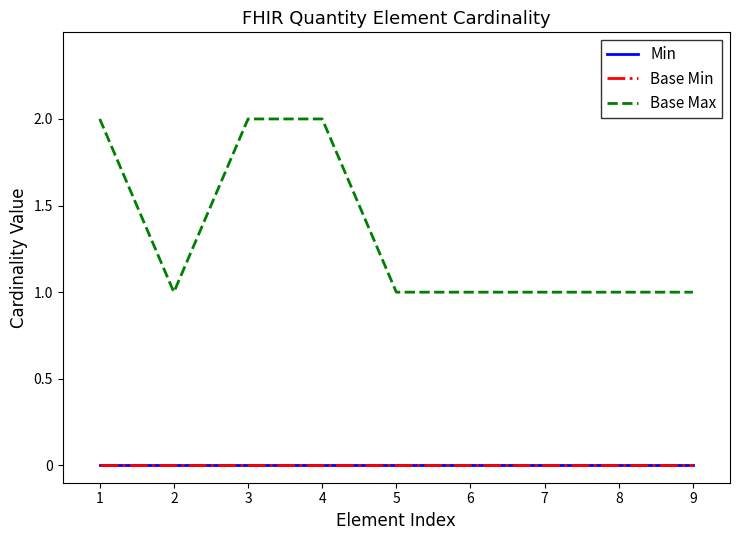

How many lines are shown in the chart?

3